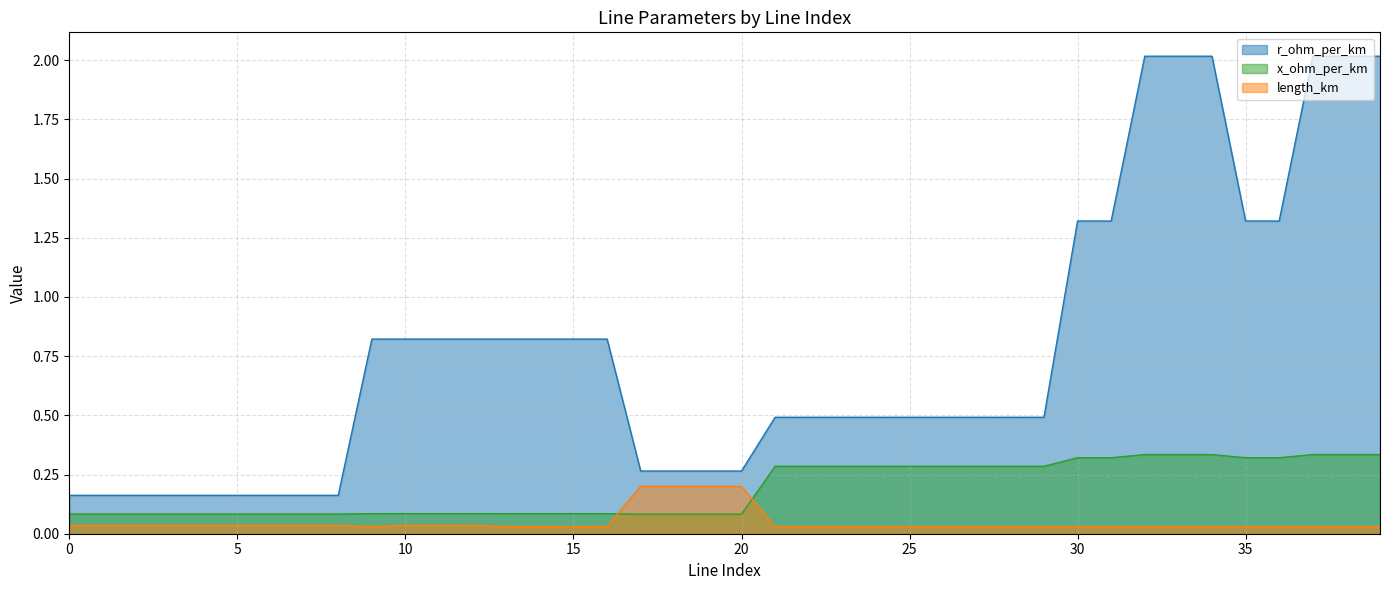

Does the chart display data point markers on the line(s)?

No